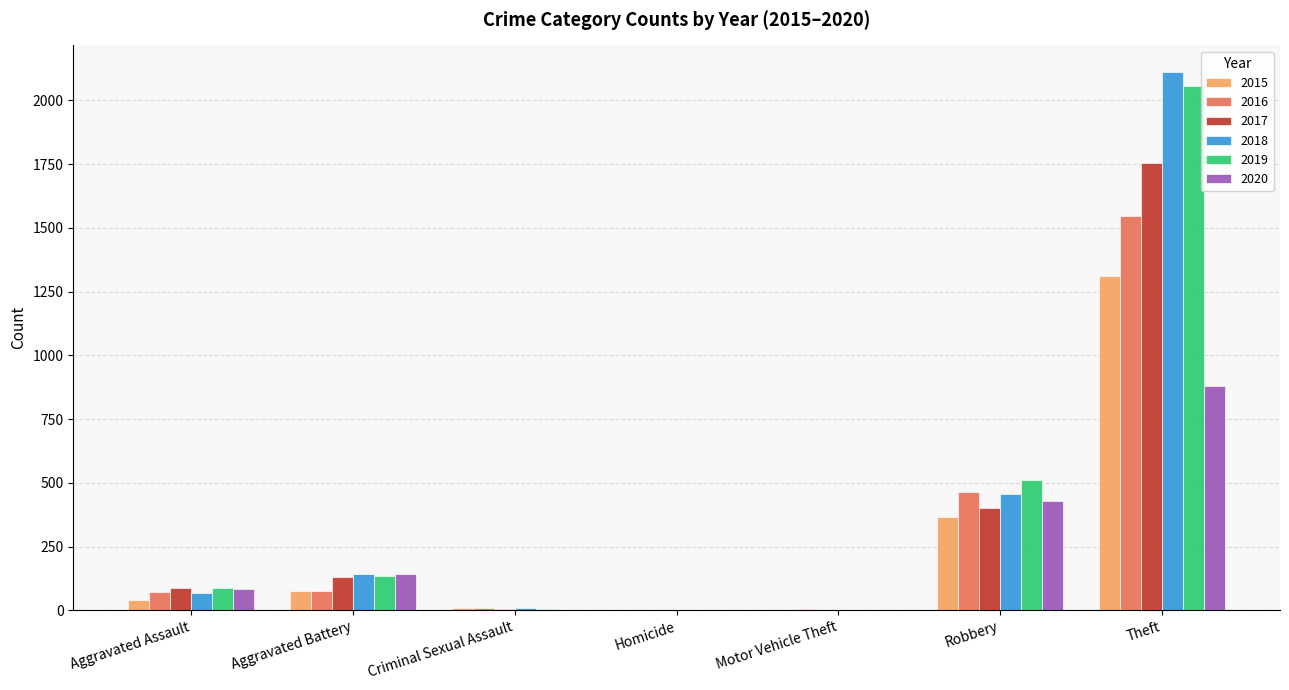

How many groups of bars are there?

7